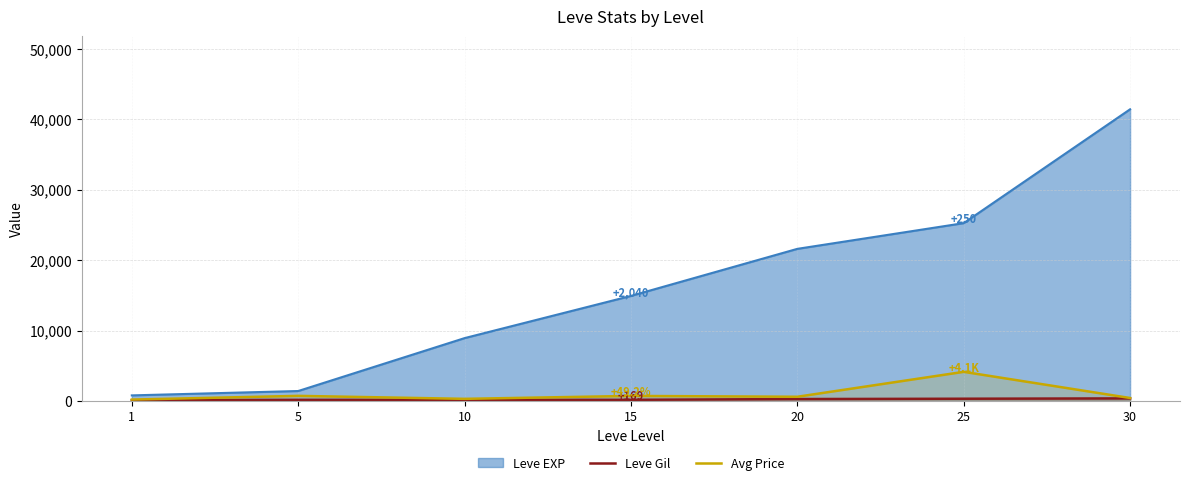

What is the value of the Avg Price point at the 1st from the left?

205.4